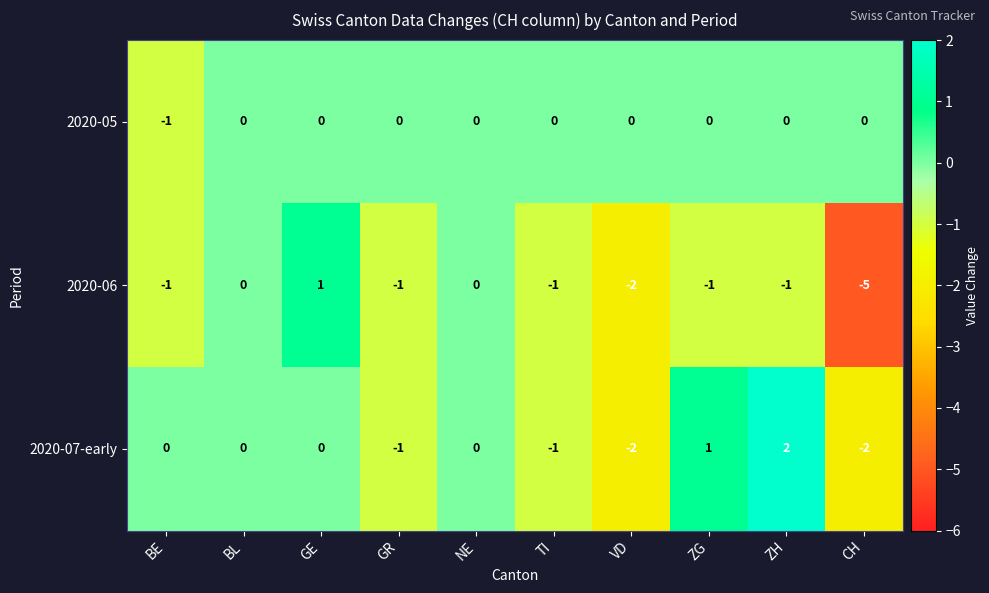

True or false: 2020-06 has a value of 0 at ZG.

False